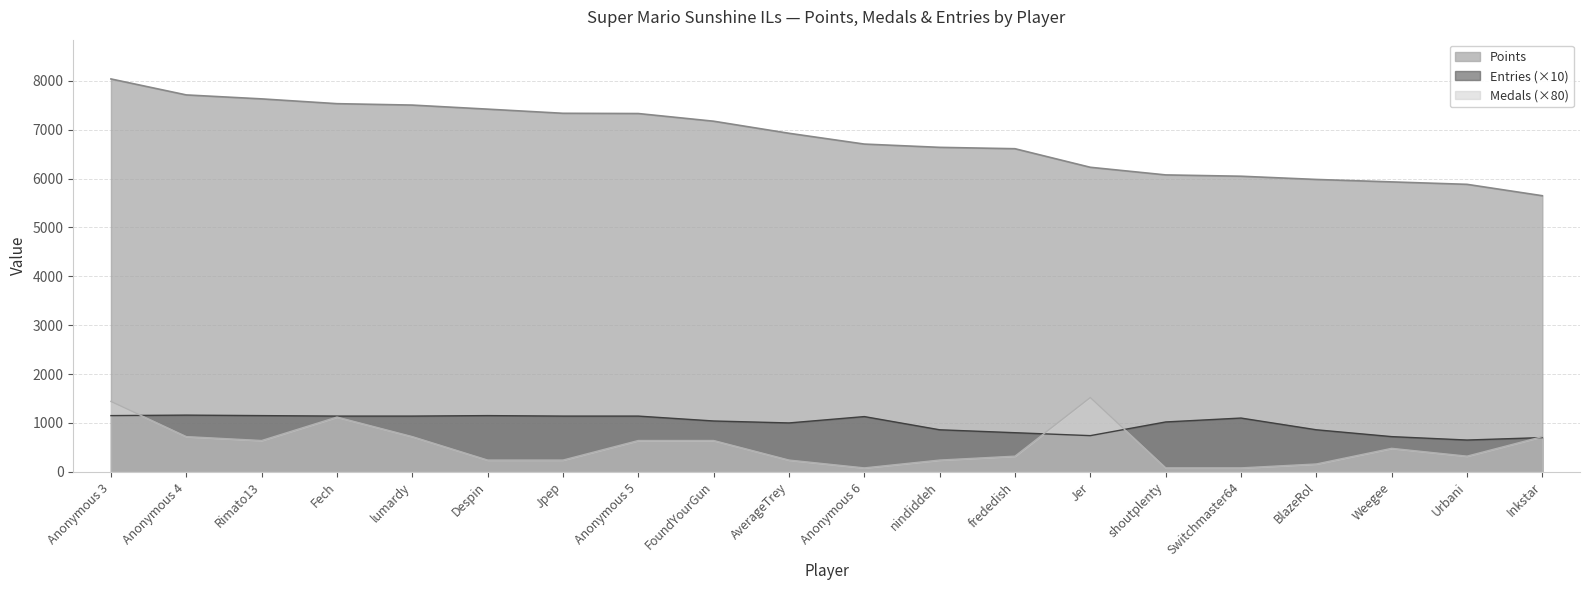

Reading left to right, extract all data points from this chart.

Points: Anonymous 3=8040	Anonymous 4=7713	Rimato13=7632	Fech=7534	lumardy=7505	Despin=7422	Jpep=7337	Anonymous 5=7332	FoundYourGun=7175	AverageTrey=6928	Anonymous 6=6707	nindiddeh=6640	frededish=6612	Jer=6232	shoutplenty=6076	Switchmaster64=6049	BlazeRol=5983	Weegee=5933	Urbani=5883	Inkstar=5650
Medals: Anonymous 3=1440	Anonymous 4=720	Rimato13=640	Fech=1120	lumardy=720	Despin=240	Jpep=240	Anonymous 5=640	FoundYourGun=640	AverageTrey=240	Anonymous 6=80	nindiddeh=240	frededish=320	Jer=1520	shoutplenty=80	Switchmaster64=80	BlazeRol=160	Weegee=480	Urbani=320	Inkstar=720
Entries: Anonymous 3=1150	Anonymous 4=1160	Rimato13=1150	Fech=1140	lumardy=1140	Despin=1150	Jpep=1140	Anonymous 5=1140	FoundYourGun=1040	AverageTrey=1000	Anonymous 6=1130	nindiddeh=860	frededish=800	Jer=740	shoutplenty=1020	Switchmaster64=1100	BlazeRol=860	Weegee=720	Urbani=650	Inkstar=700